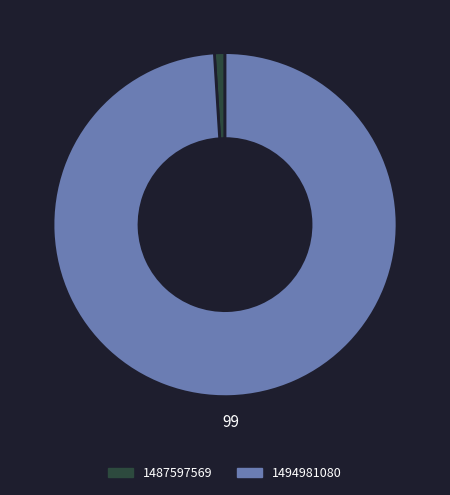

The 1494981080 slice represents 99% of the pie. True or false?

True